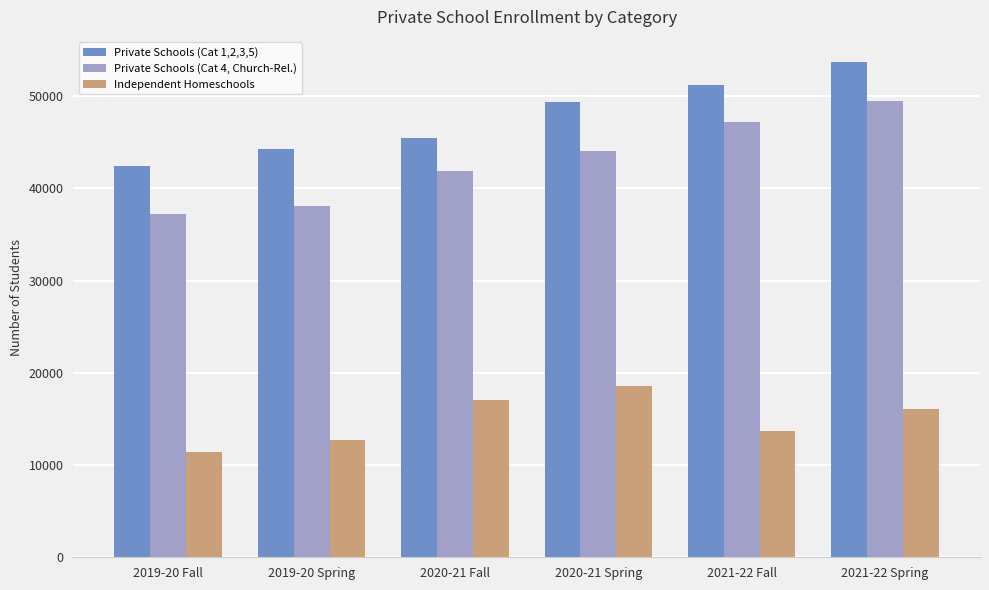

Is the value of Private Schools (Cat 4, Church-Rel.) at 2021-22 Fall greater than the value of Independent Homeschools at 2019-20 Spring?

Yes